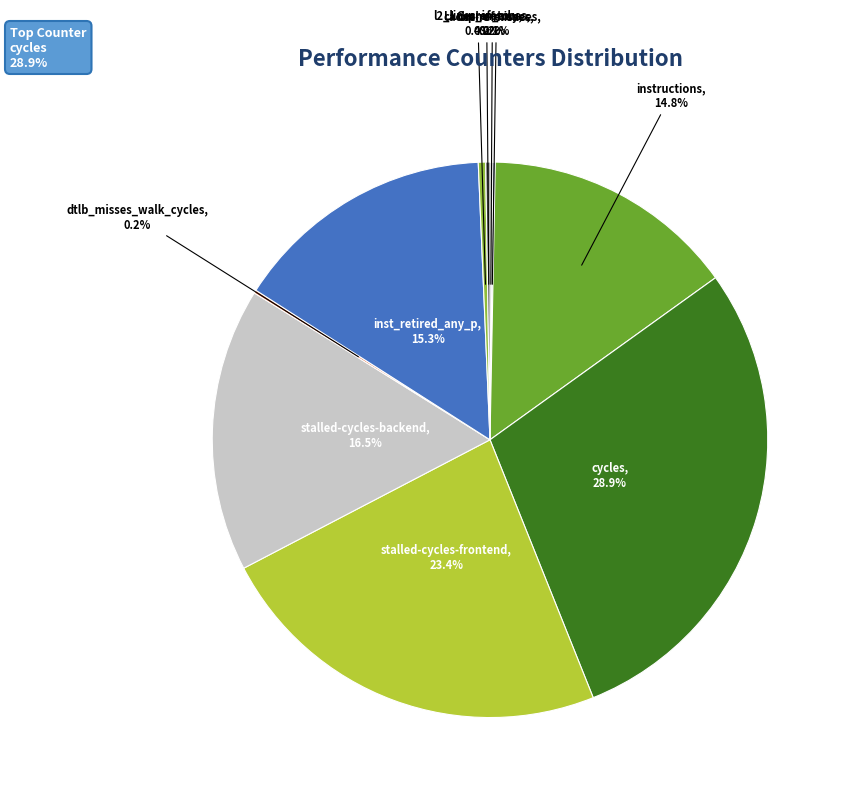

Is there a majority slice in this chart?

No